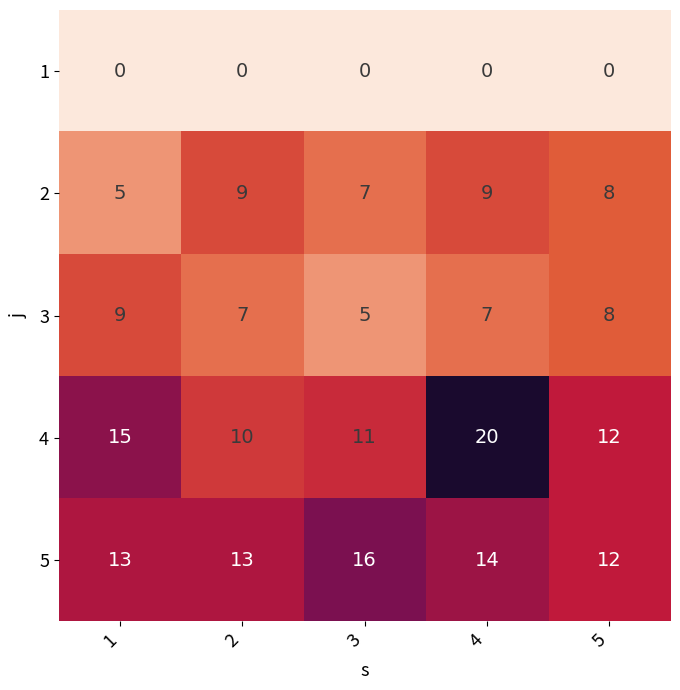

What is the sum of the 4 values at 2 and 4?

30